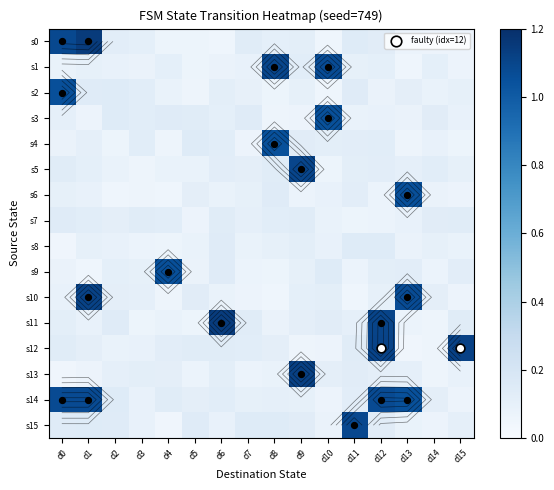

The value of 12 at d3 is 0.1. True or false?

True